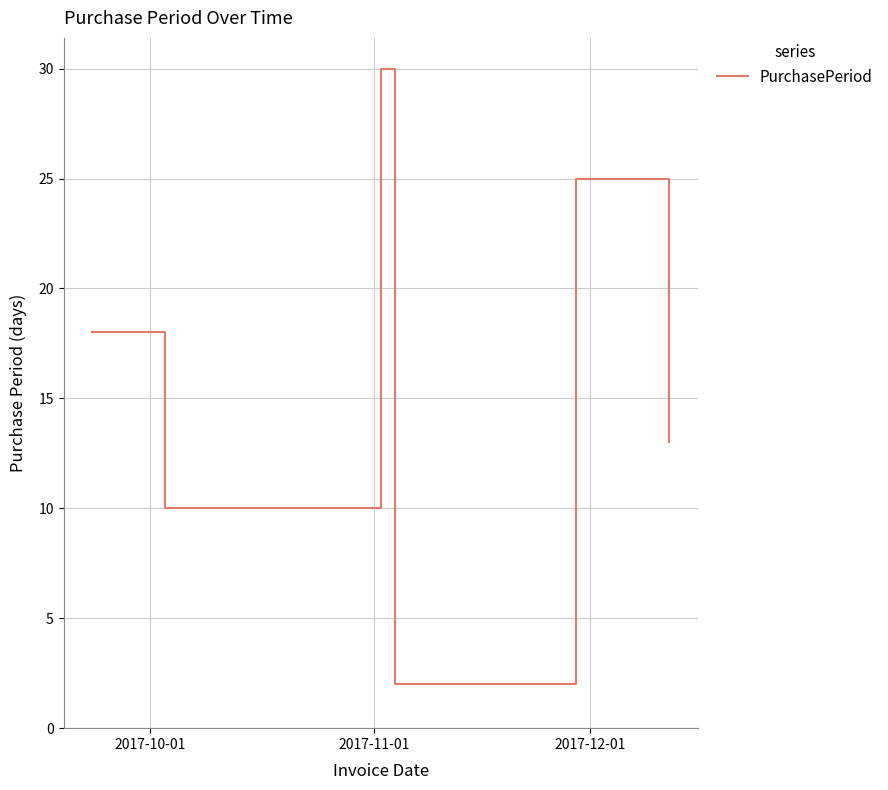

True or false: there are more than 1 points higher than both neighbors.

True